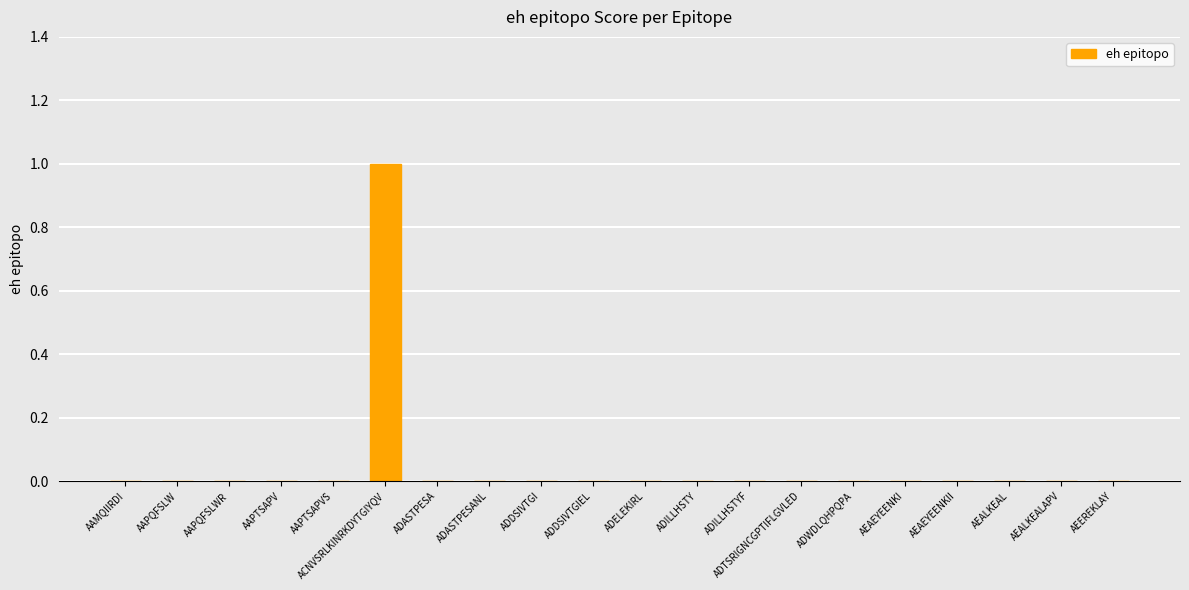

Reading right to left, list all the values displayed in this chart.

0	0	0	0	0	0	0	0	0	0	0	0	0	0	1	0	0	0	0	0